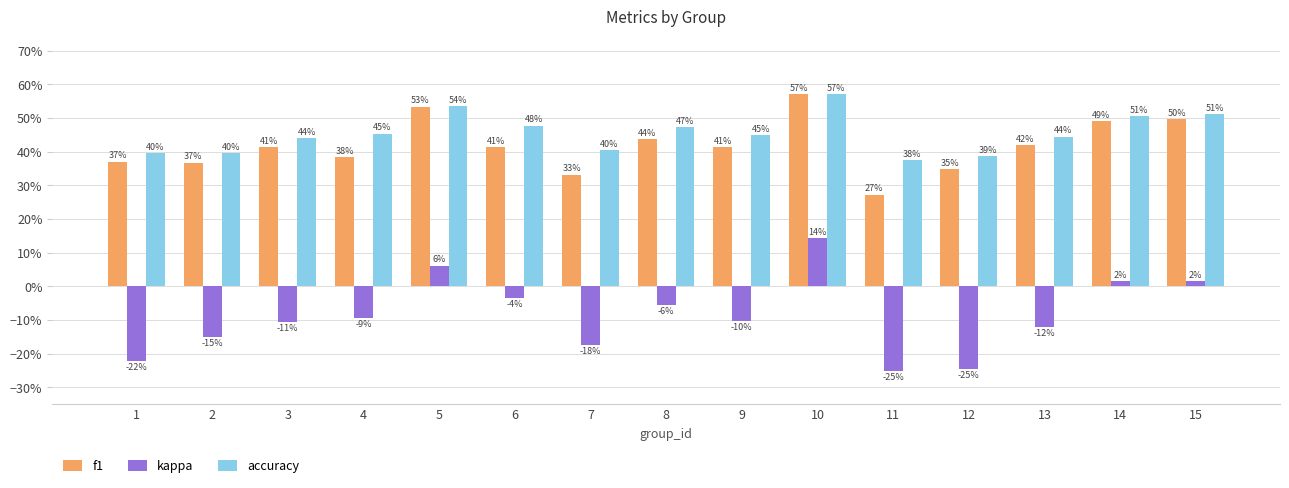

Are the bars grouped side by side (vs. stacked)?

Yes